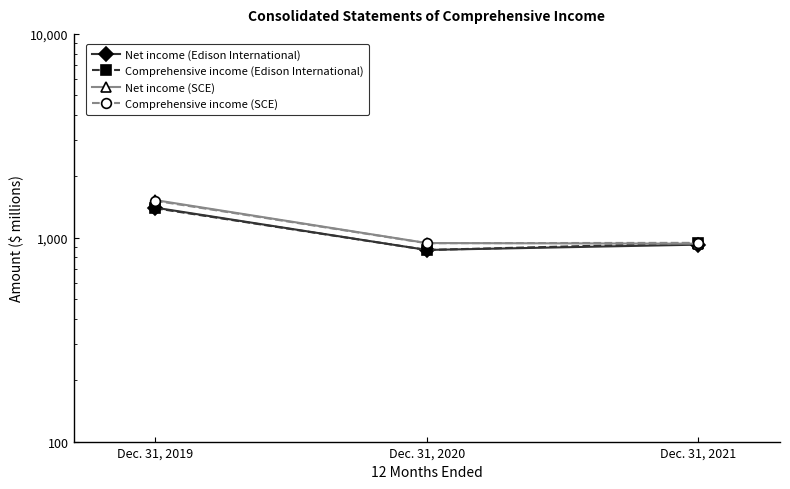

Where is Net income (SCE) nearest to the value 1232?

Dec. 31, 2020